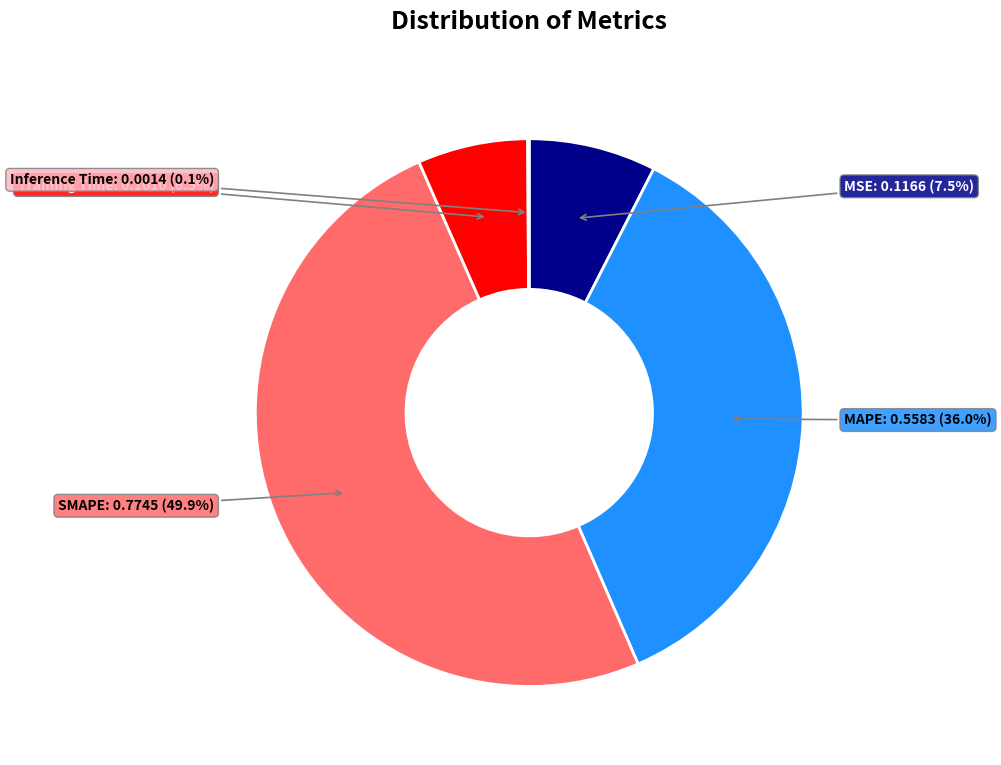

Count the number of slices in the pie.

5